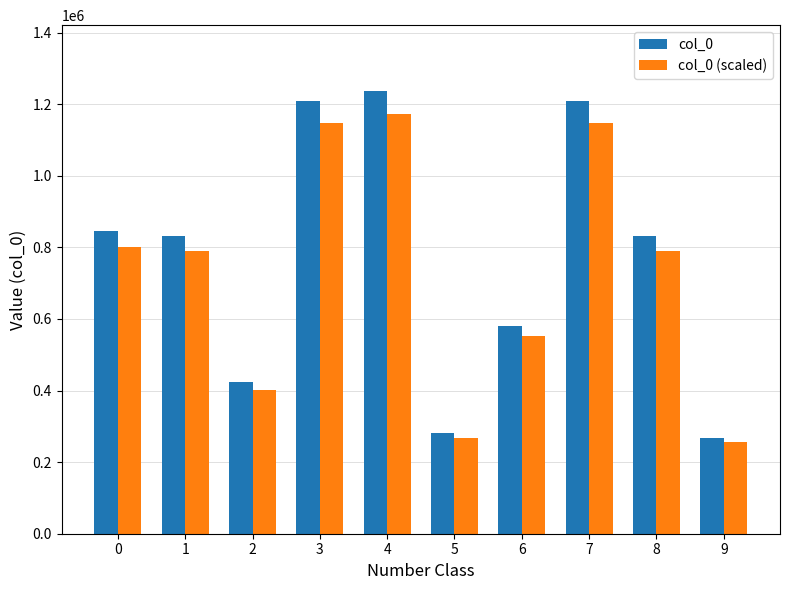

Count the number of categories in the chart.

10